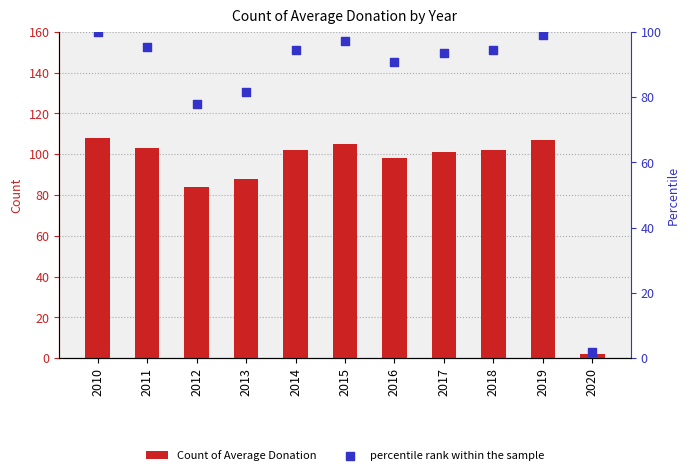

At how many categories does at least one series exceed 57?

10